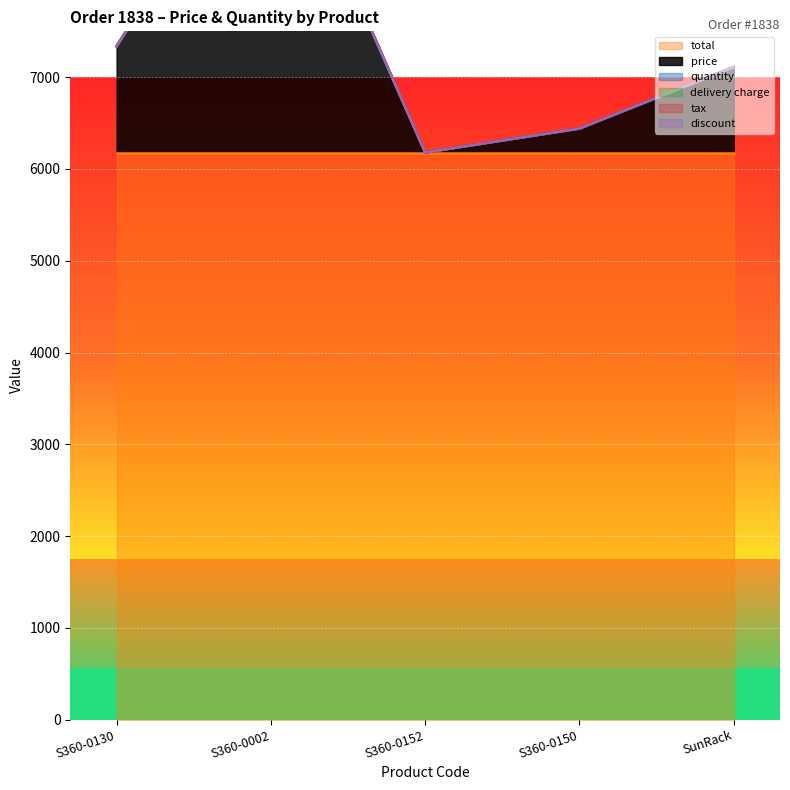

Which series changed the most between S360-0002 and S360-0152?

price